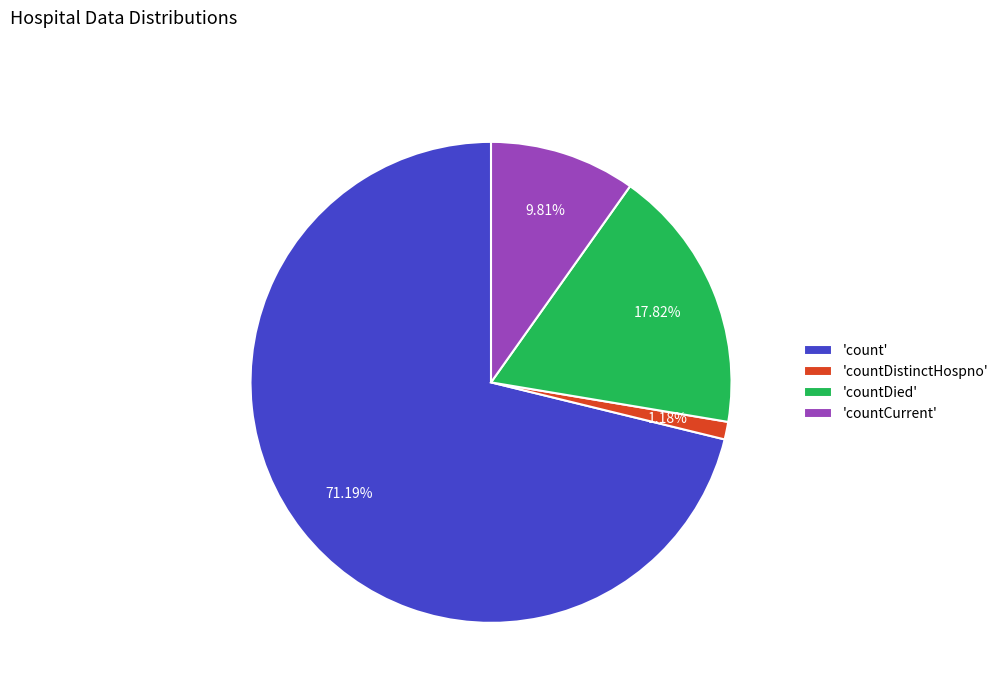

Rank the categories by value from highest to lowest.

'count', 'countDied', 'countCurrent', 'countDistinctHospno'